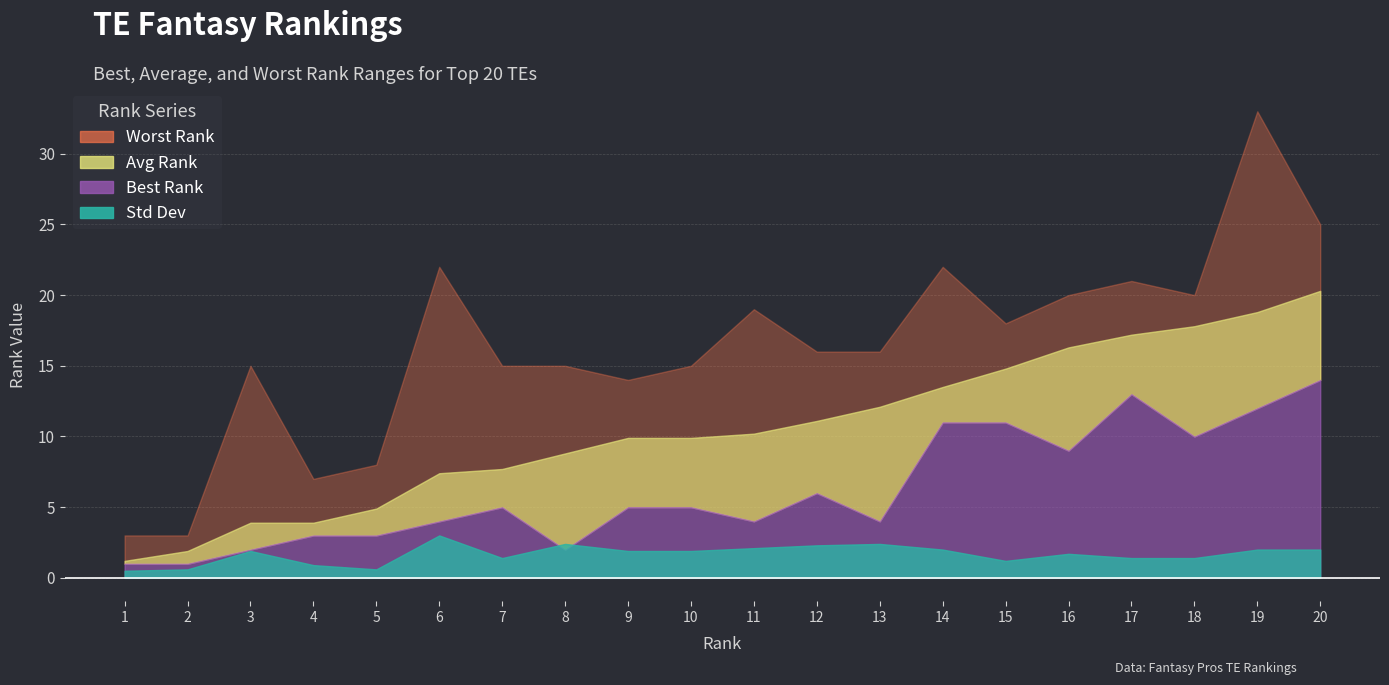

At 2, list the series in order from largest to smallest.

Worst Rank, Avg Rank, Best Rank, Std Dev